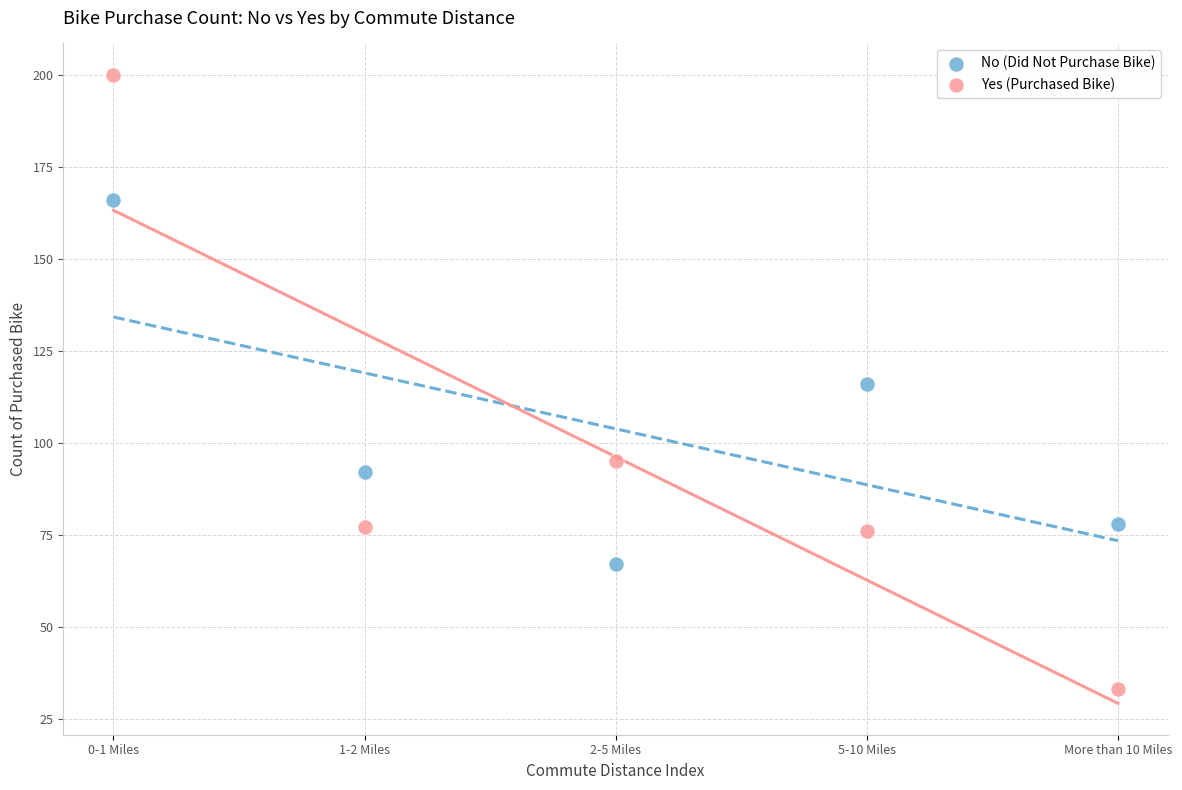

Across all data points, what is the average Y value?

100